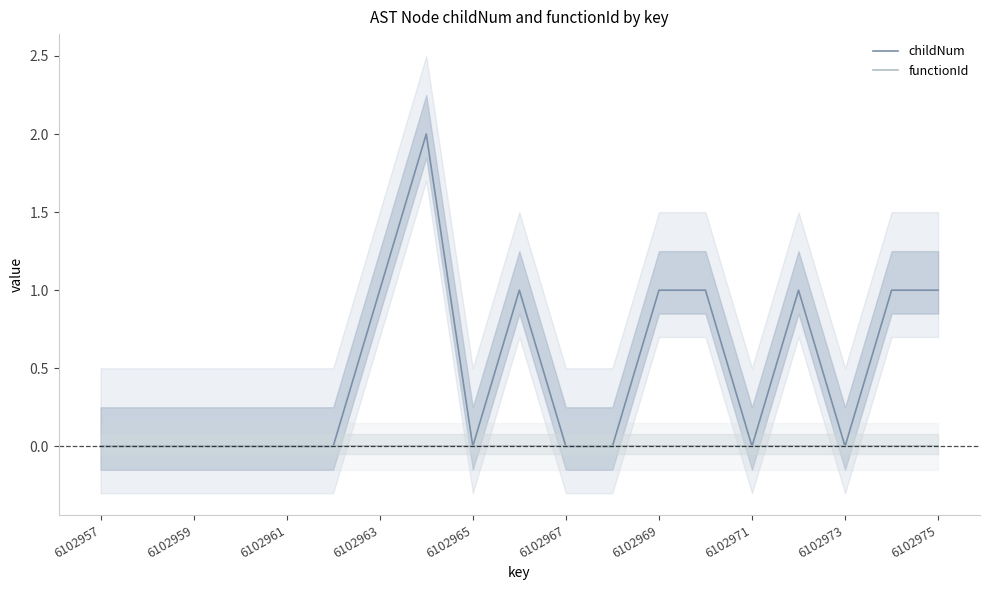

Reading left to right, list all the values displayed in this chart.

childNum: 0	0	0	0	0	0	1	2	0	1	0	0	1	1	0	1	0	1	1
functionId: 0	0	0	0	0	0	0	0	0	0	0	0	0	0	0	0	0	0	0